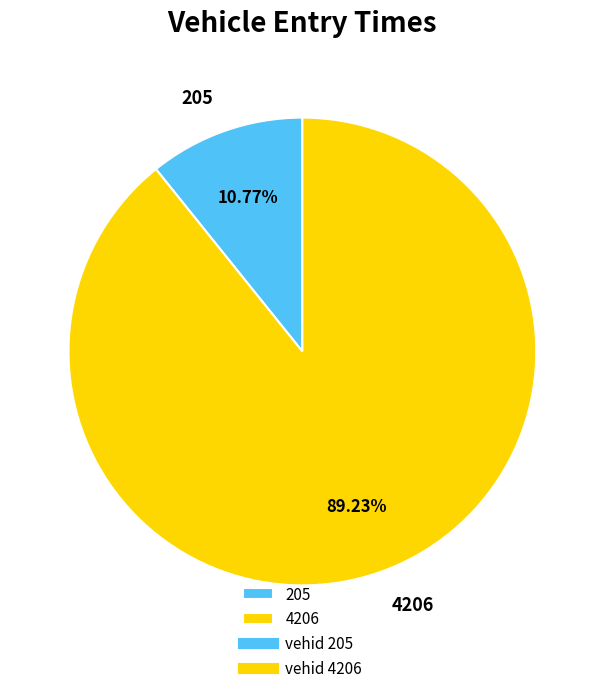

True or false: 4206 accounts for 99% of the total.

False